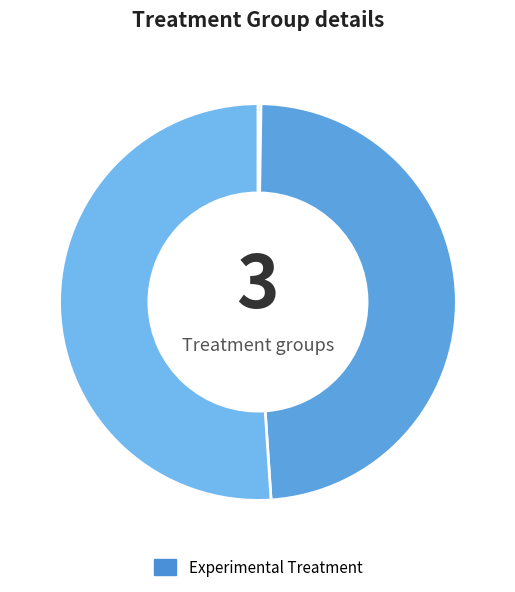

How many segments does this pie chart have?

3